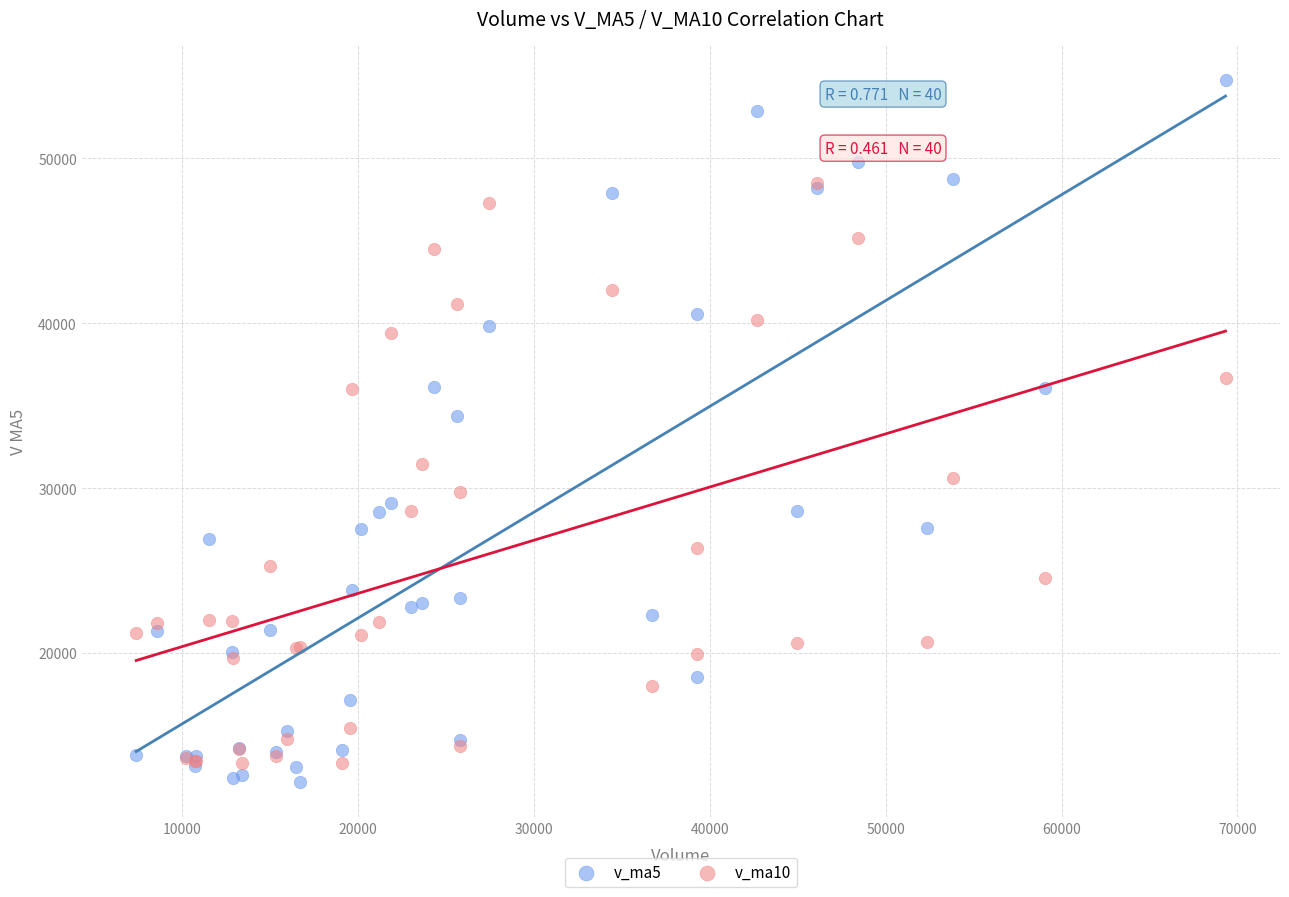

Which series has the largest Y range (max minus min)?

v_ma5